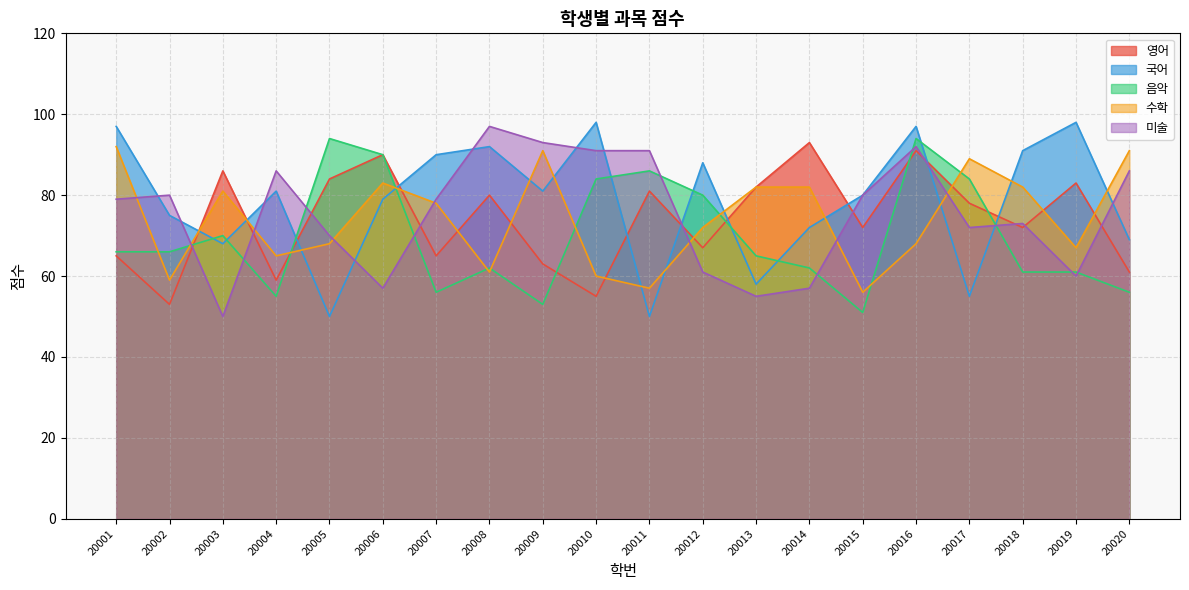

Which series changed the most between 20003 and 20016?

미술